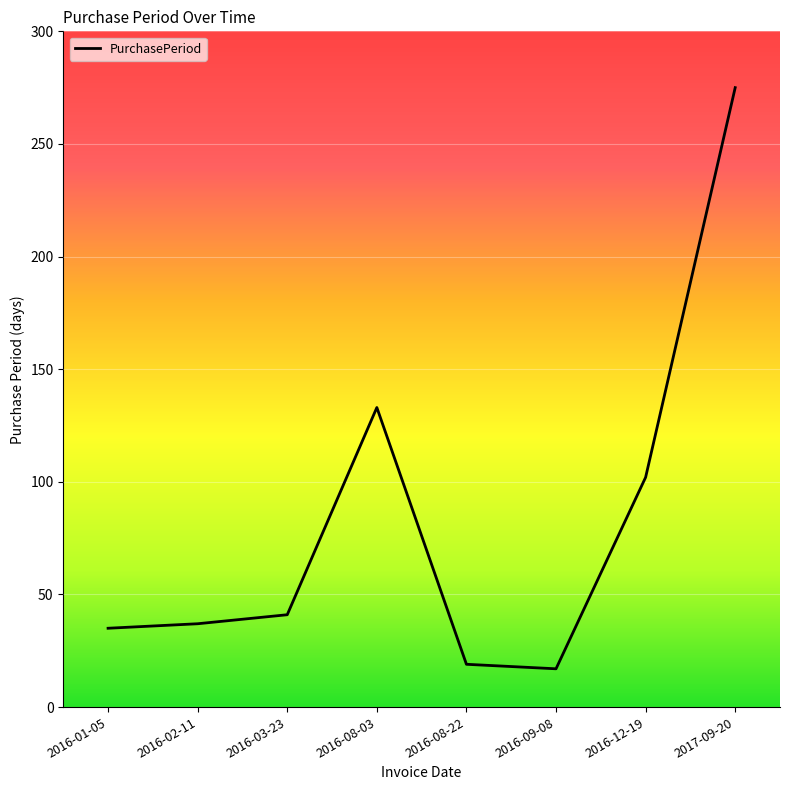

Where is the first local maximum?

2016-08-03